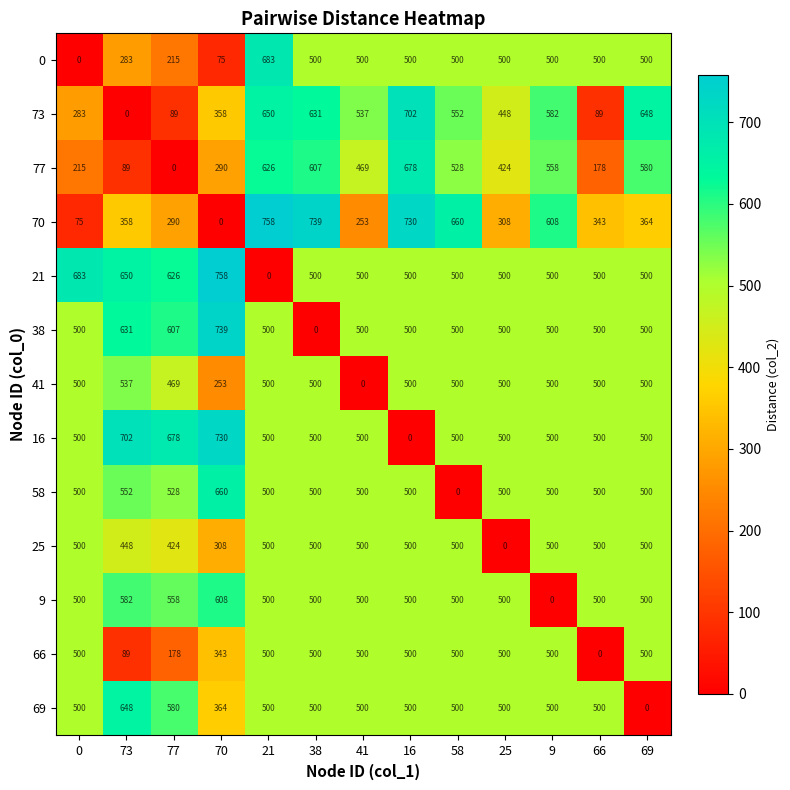

Read the 21 value at 77, to the nearest 50.

650